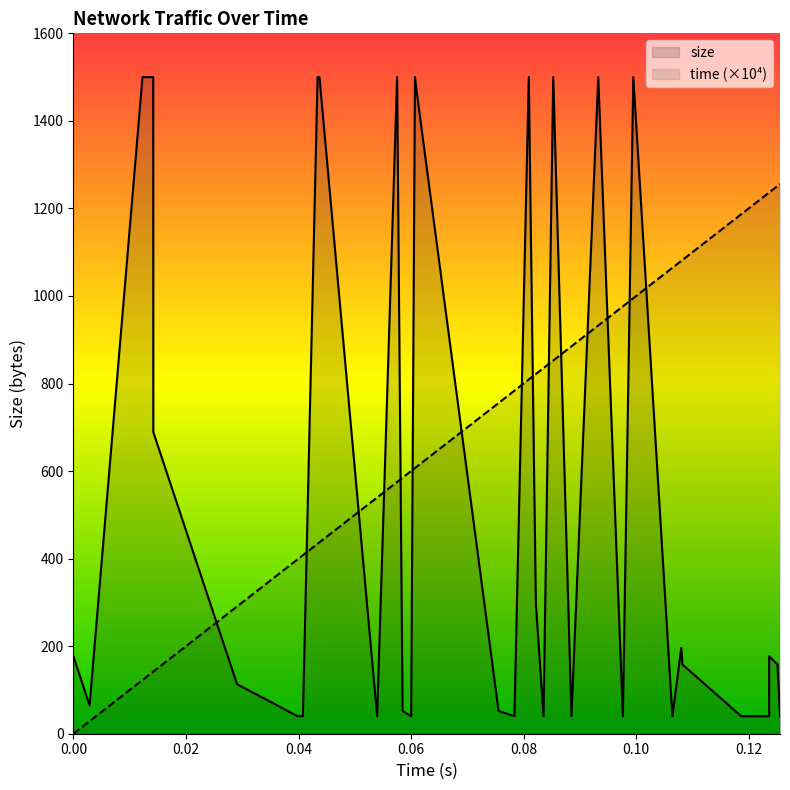

How many interior local peaks does the size series have?

8